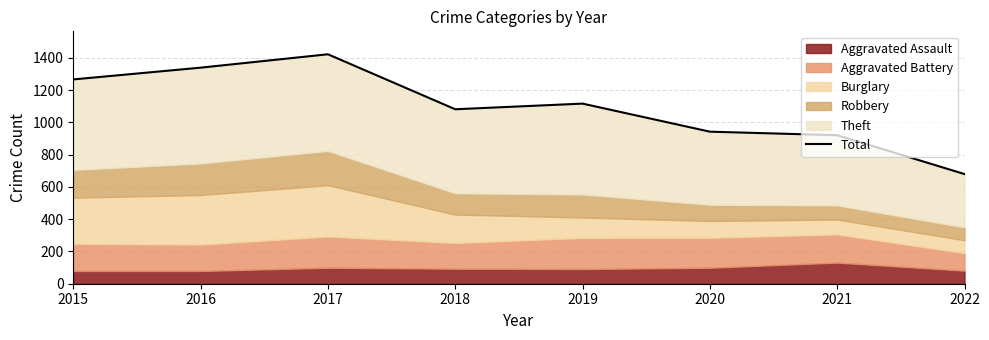

Rank the categories by value from highest to lowest.

2017, 2016, 2015, 2019, 2018, 2020, 2021, 2022